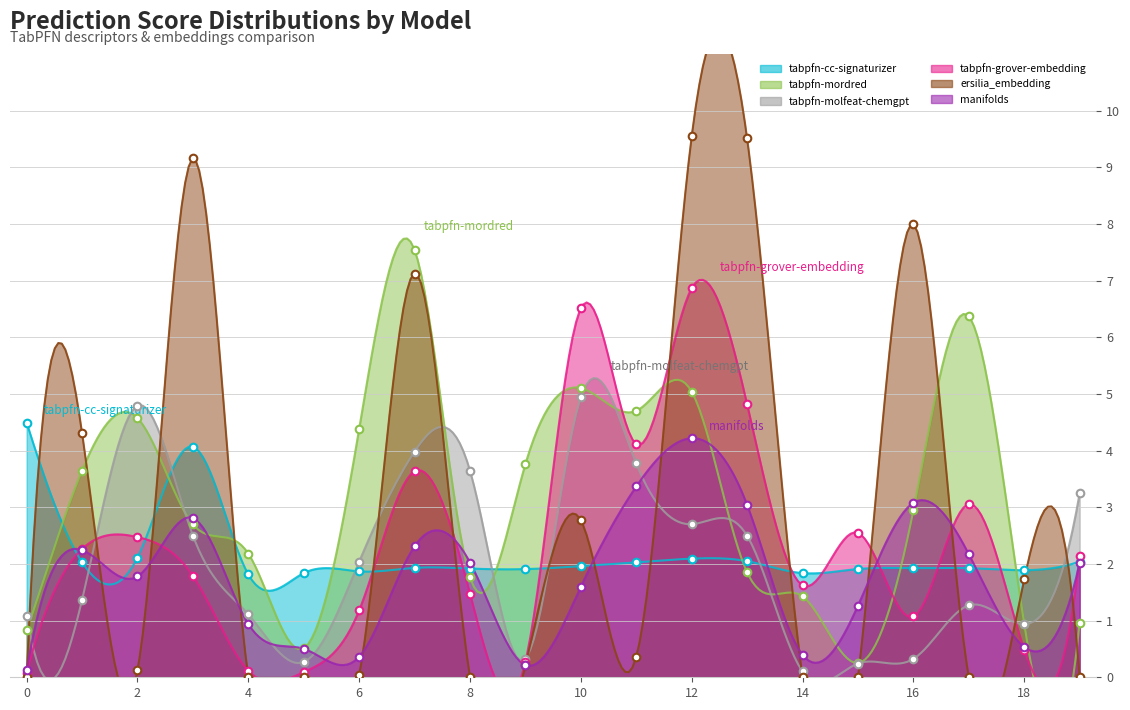

Which series reaches the maximum Y coordinate?

ersilia_embedding